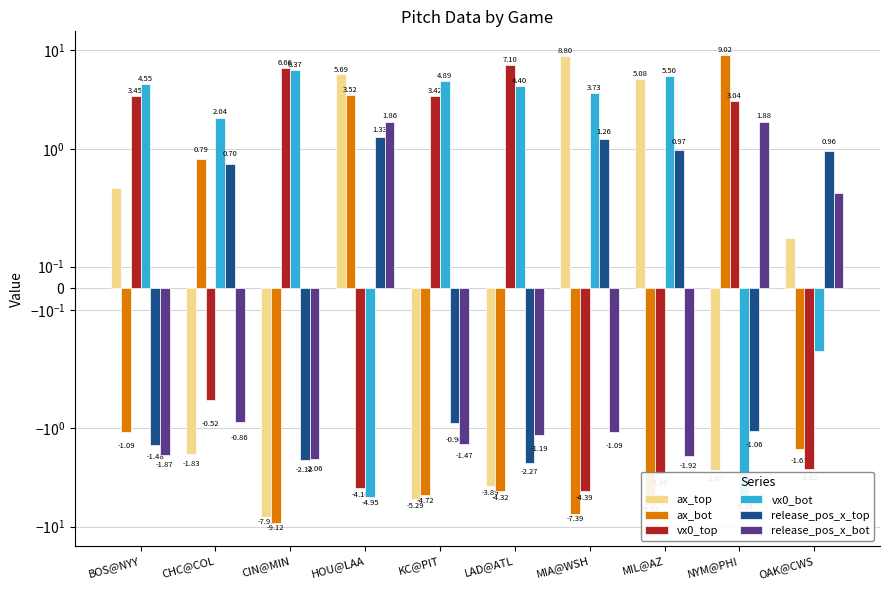

At which label is ax_bot closest to 0?

CHC@COL